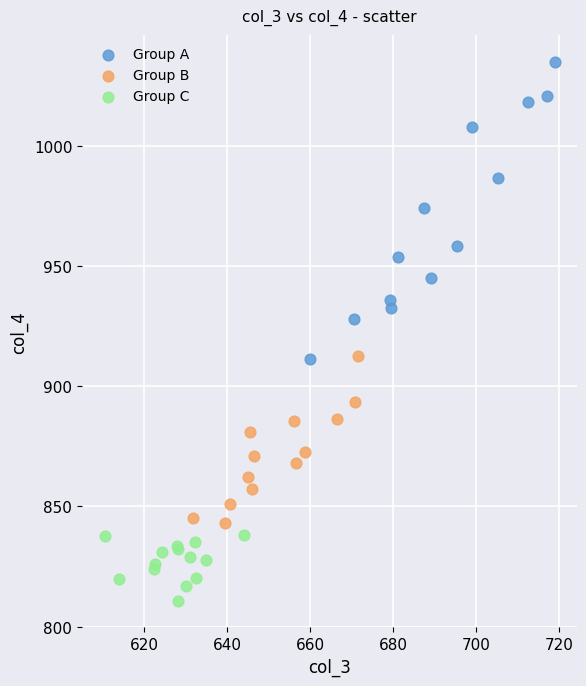

Which series reaches the maximum Y coordinate?

Group A